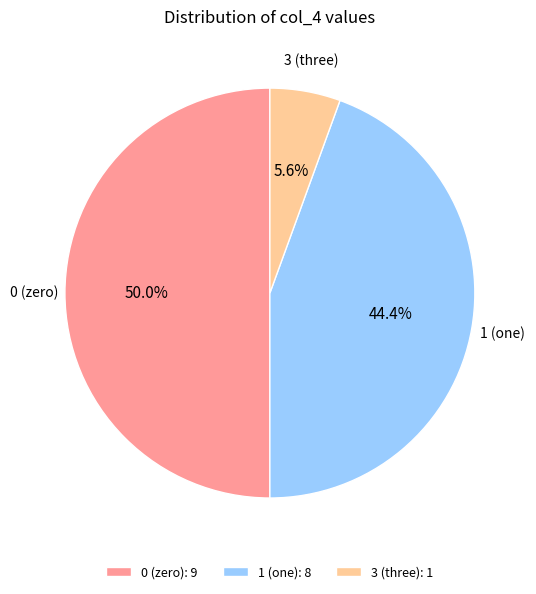

Which has a higher value, 0 (zero) or 3 (three)?

0 (zero)